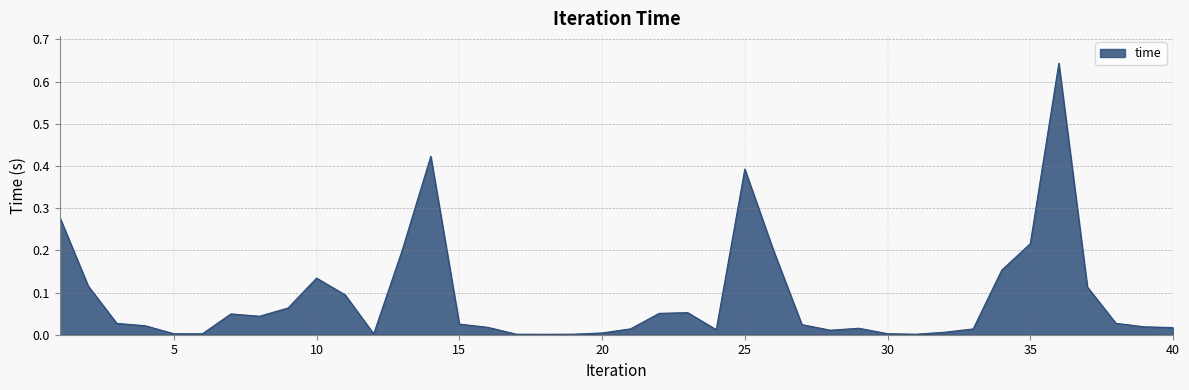

How many lines are shown in the chart?

1